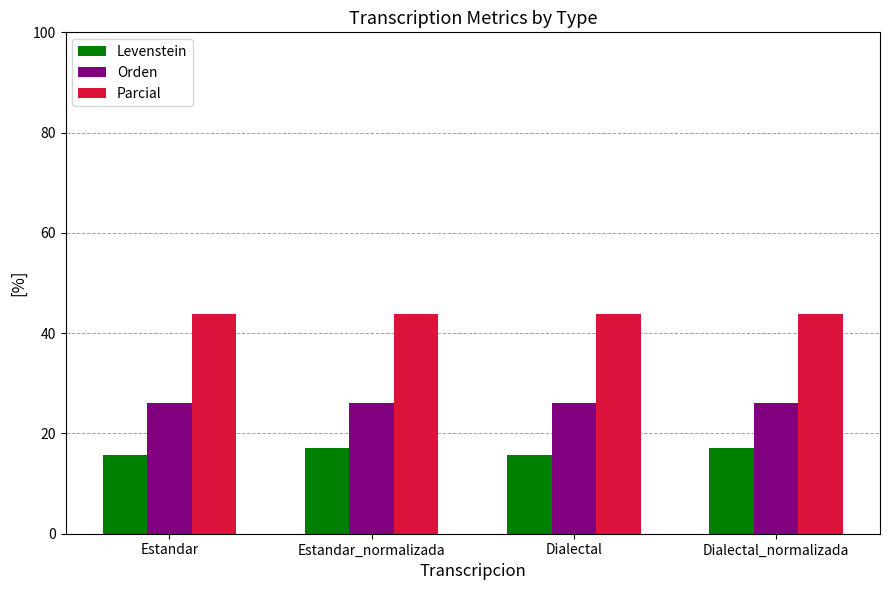

Reading left to right, extract all data points from this chart.

Levenstein: 15.7	17.2	15.7	17.2
Orden: 26.0	26.0	26.0	26.0
Parcial: 43.8	43.8	43.8	43.8